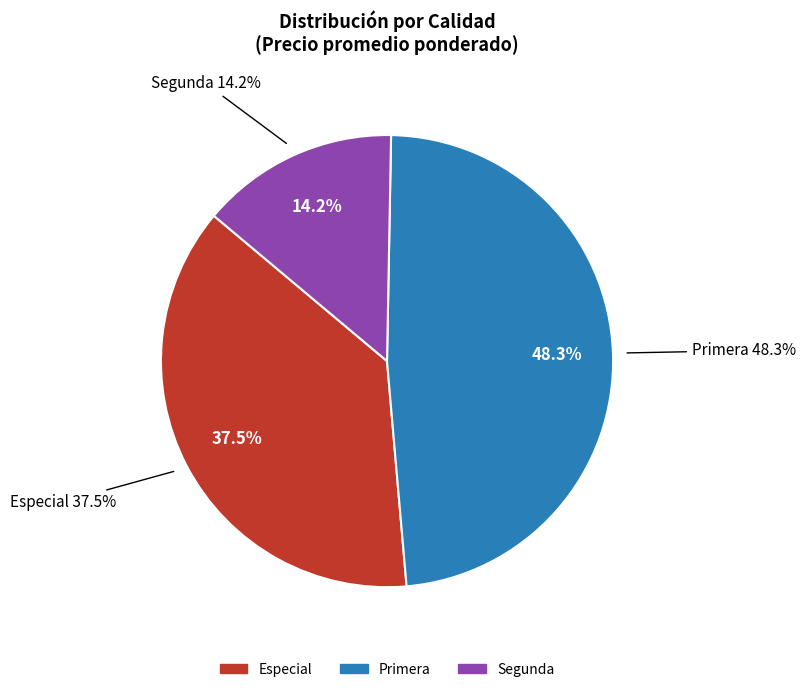

Does Especial account for over 50% of the chart?

No